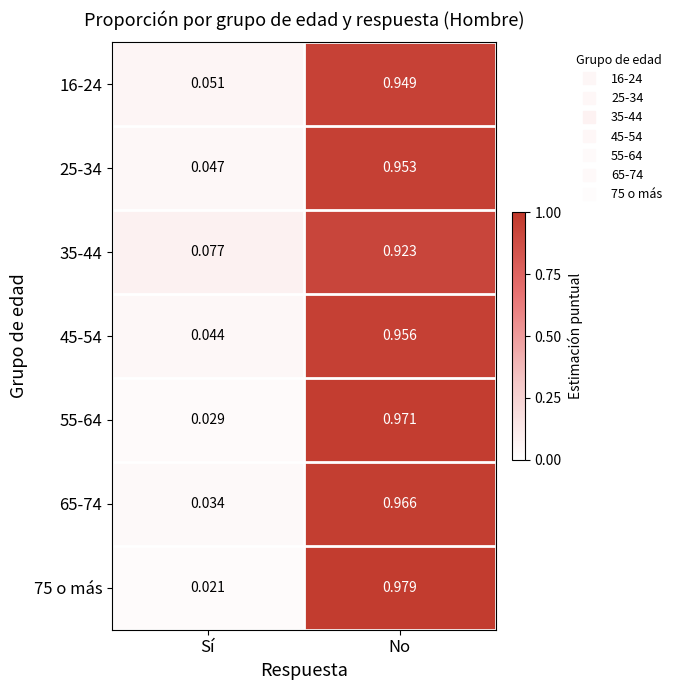

At which label is 65-74 closest to 0?

Sí